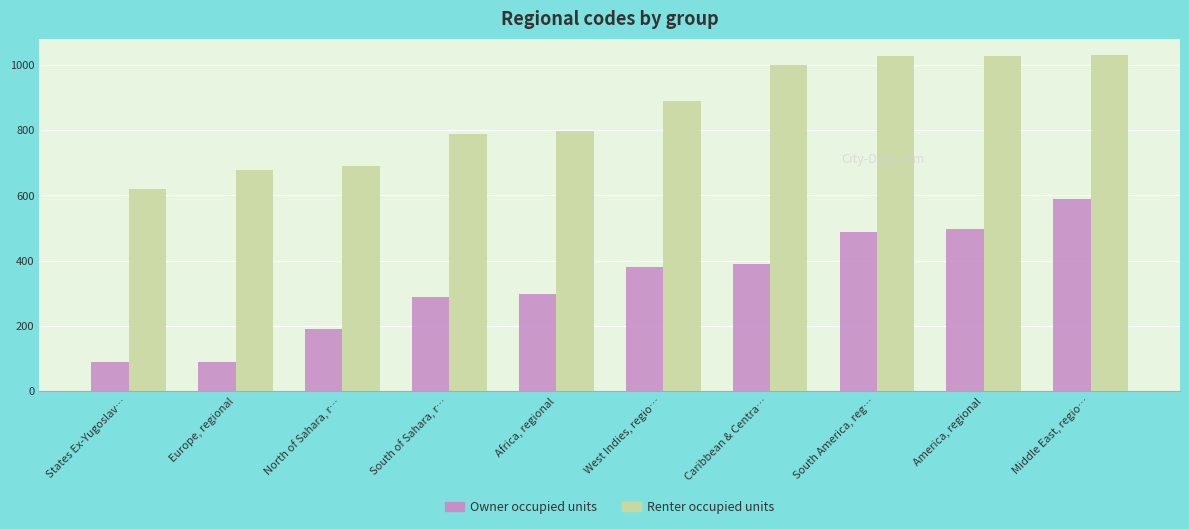

What is the difference between the maximum and minimum values in the Renter occupied units series?

410